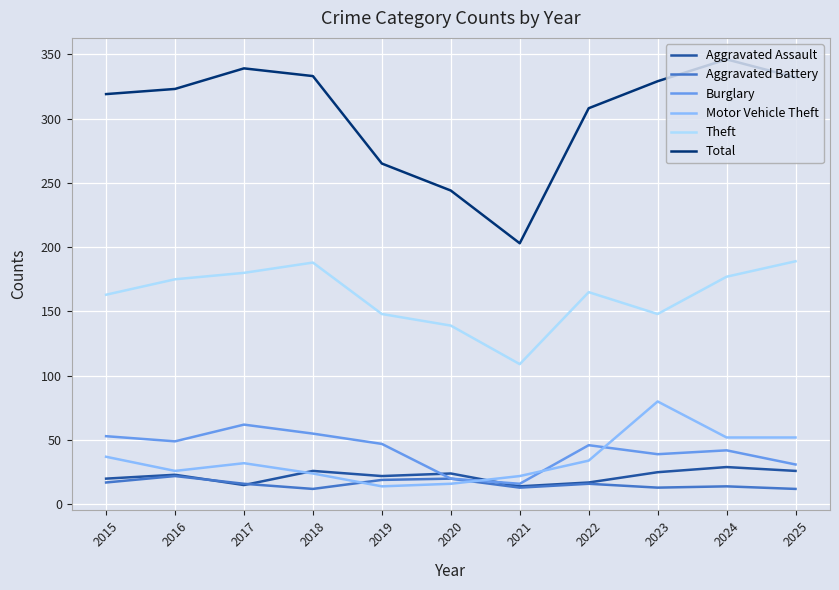

What is the spread (max minus min) of values at 2025?

320